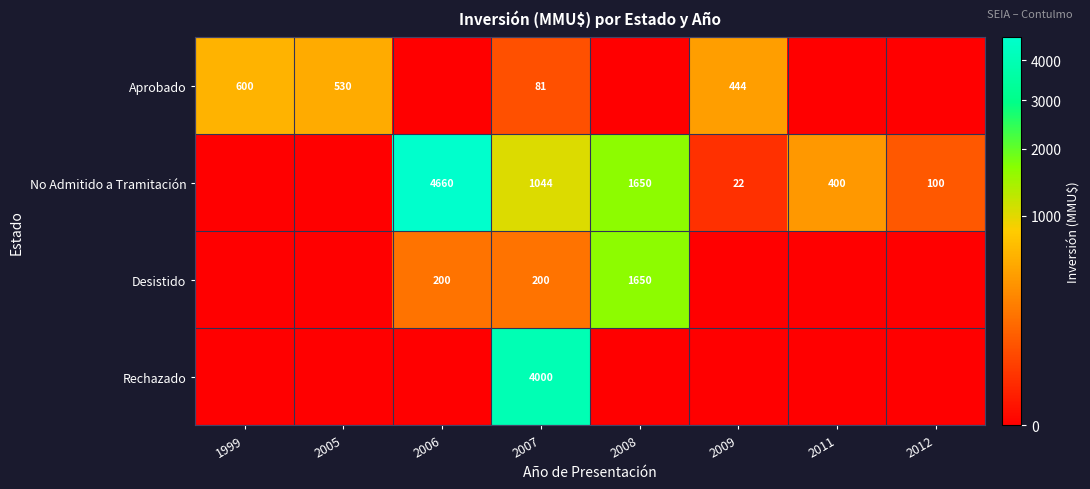

The value of Rechazado at 2007 is 4000. True or false?

True